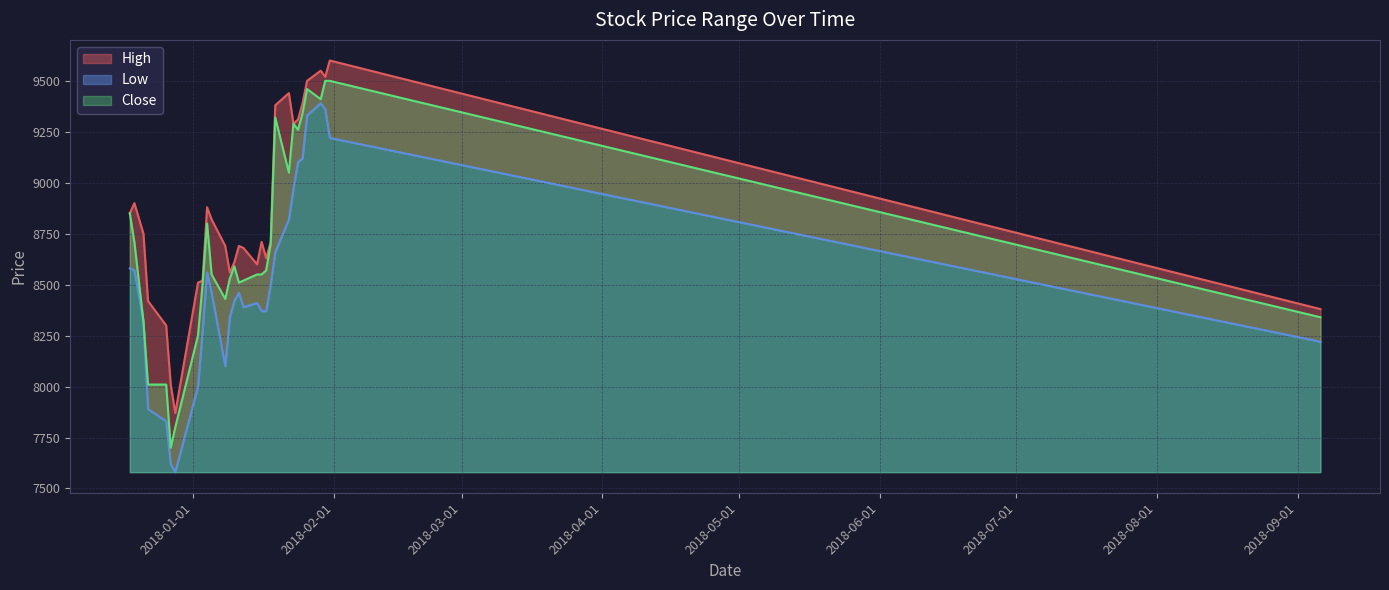

At 2017-12-18, list the series in order from largest to smallest.

High, Close, Low